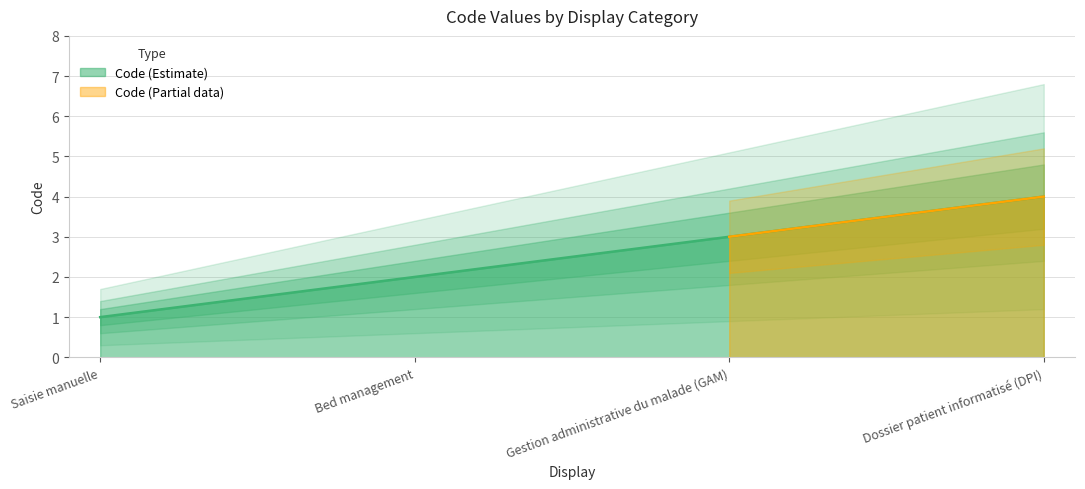

What is the change in value from Bed management to Gestion administrative du malade (GAM)?

+1